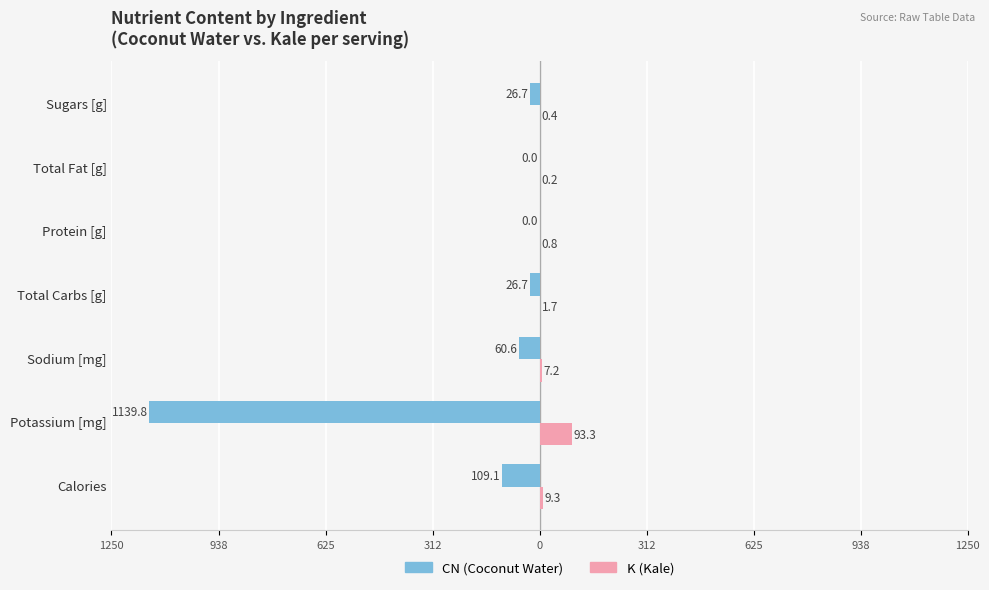

What is the sum of all K (Kale) values?

112.9